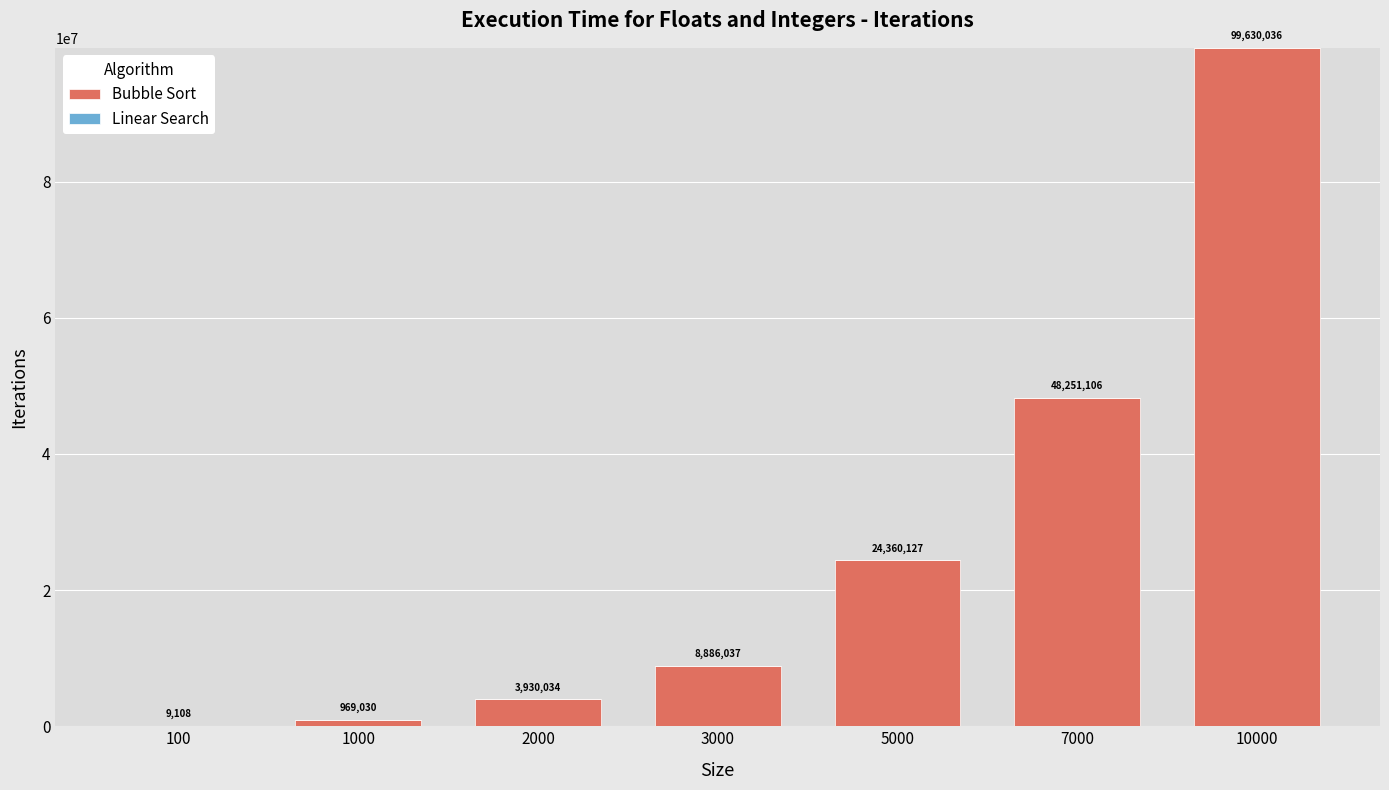

True or false: Bubble Sort has a value of 8886037 at 3000.

True